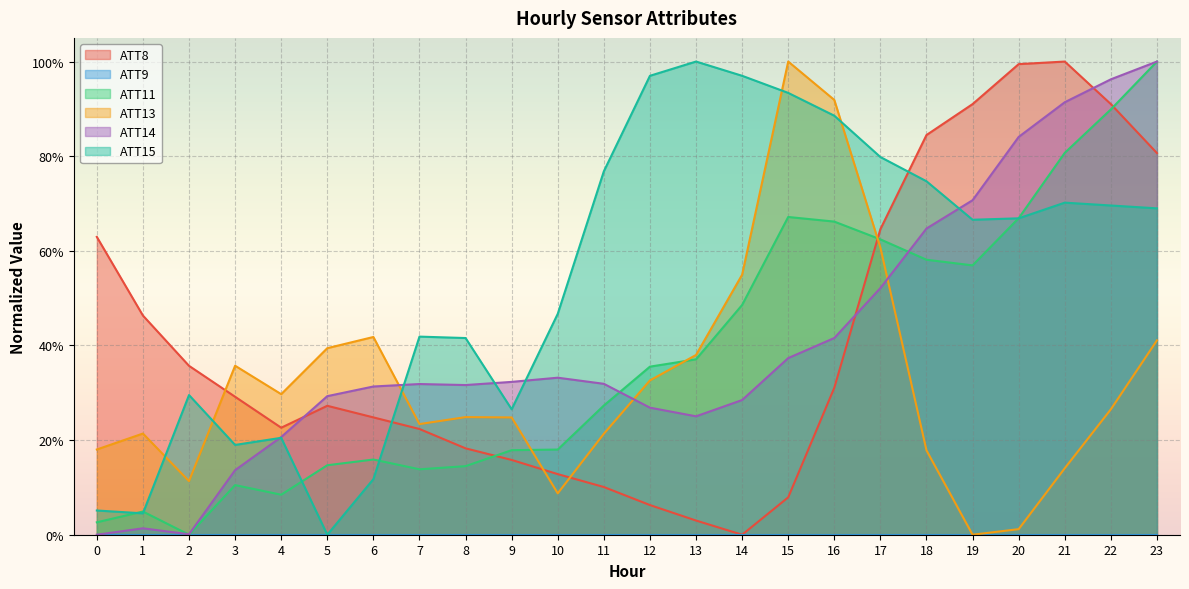

True or false: ATT14 has more than 0 interior local peaks.

True